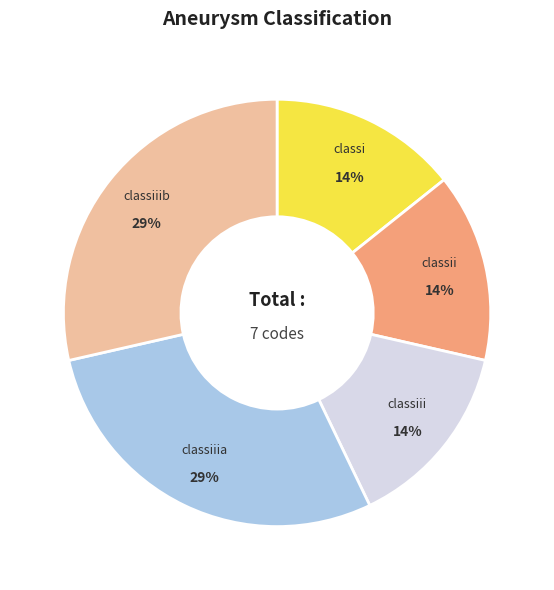

Is there a majority slice in this chart?

No